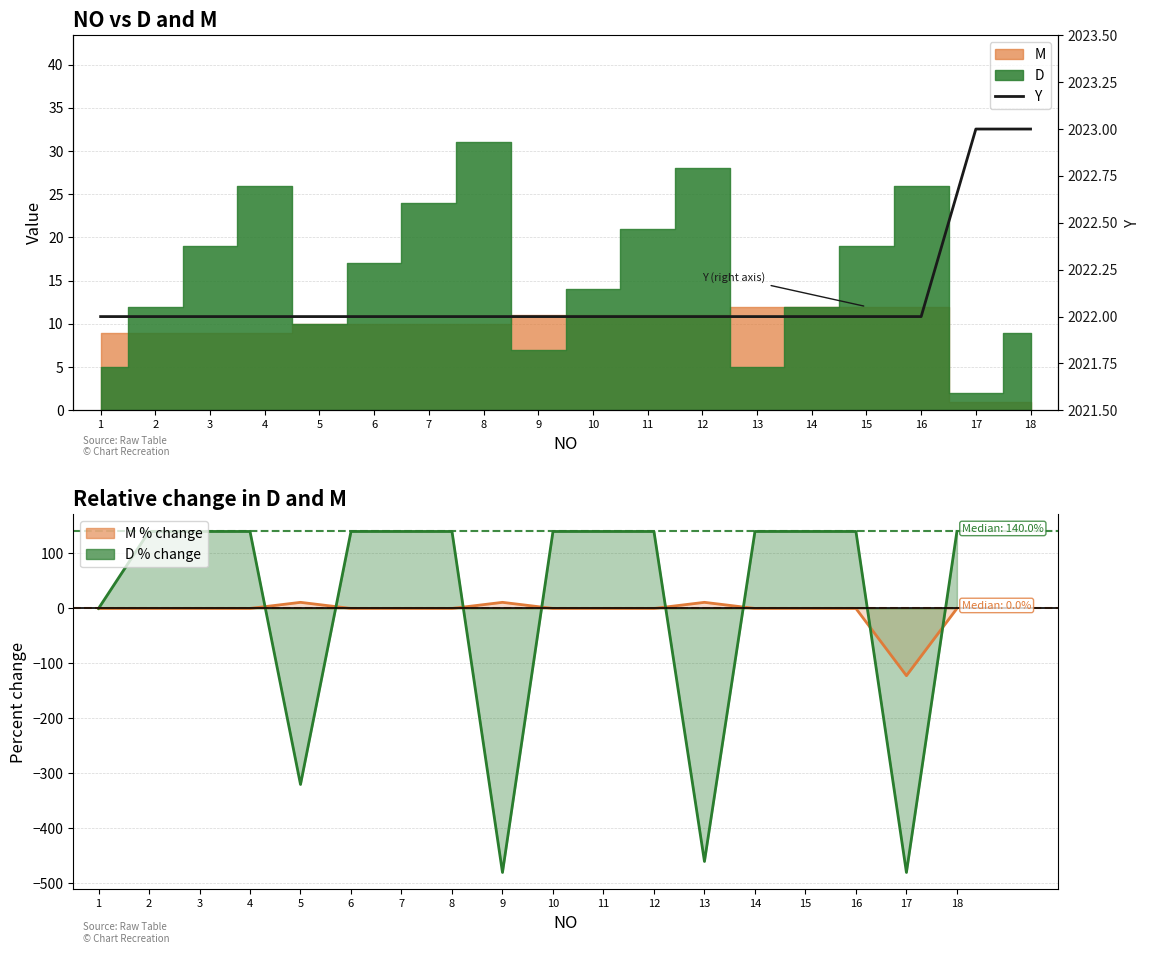

Which category has the lowest value across all series?

9